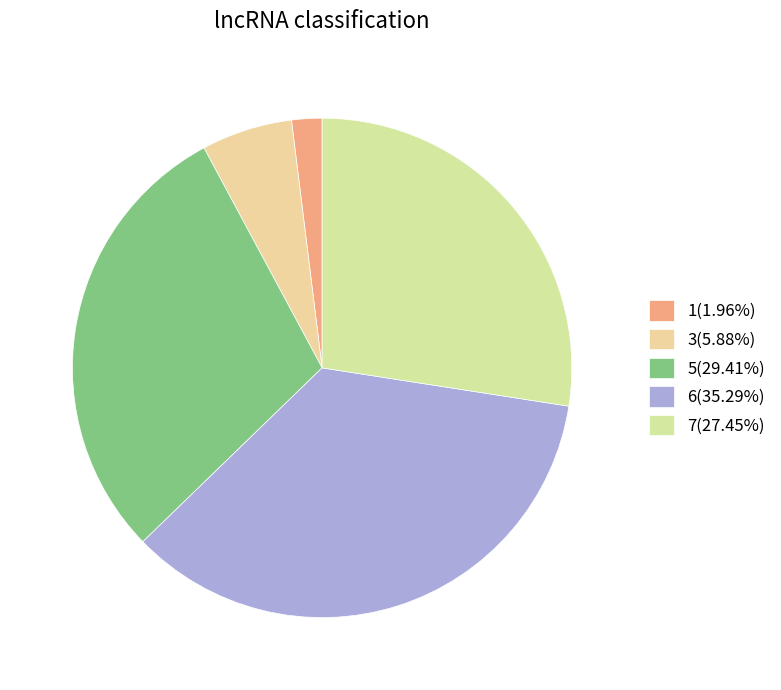

Count the number of slices in the pie.

5